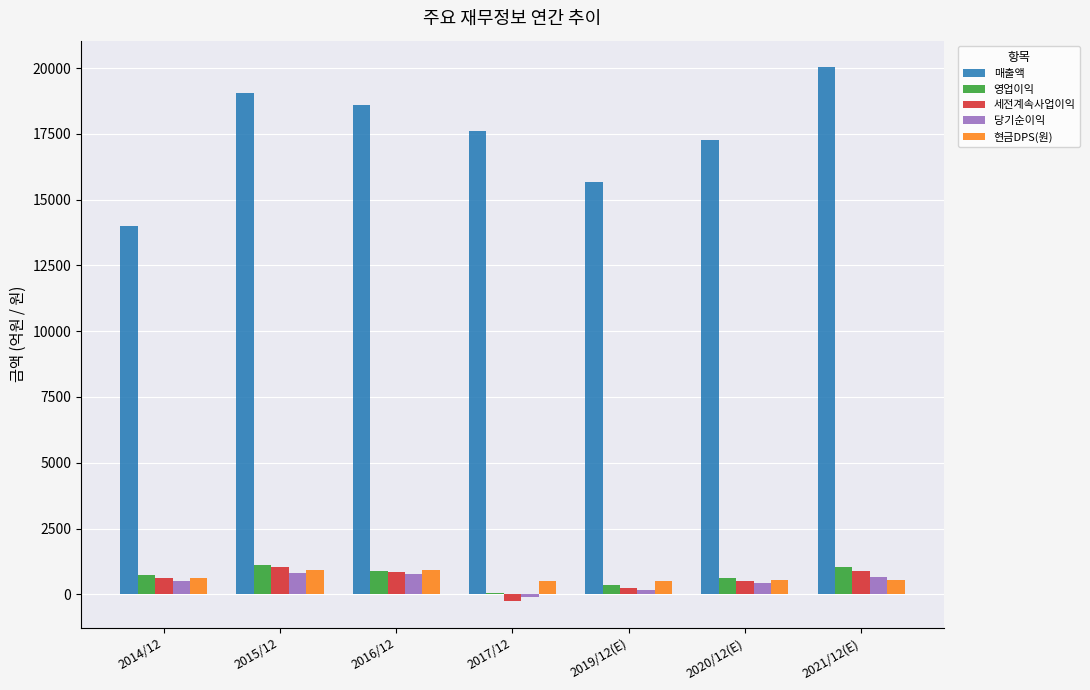

What is the difference between the 매출액 values at 2020/12(E) and 2019/12(E)?

1621